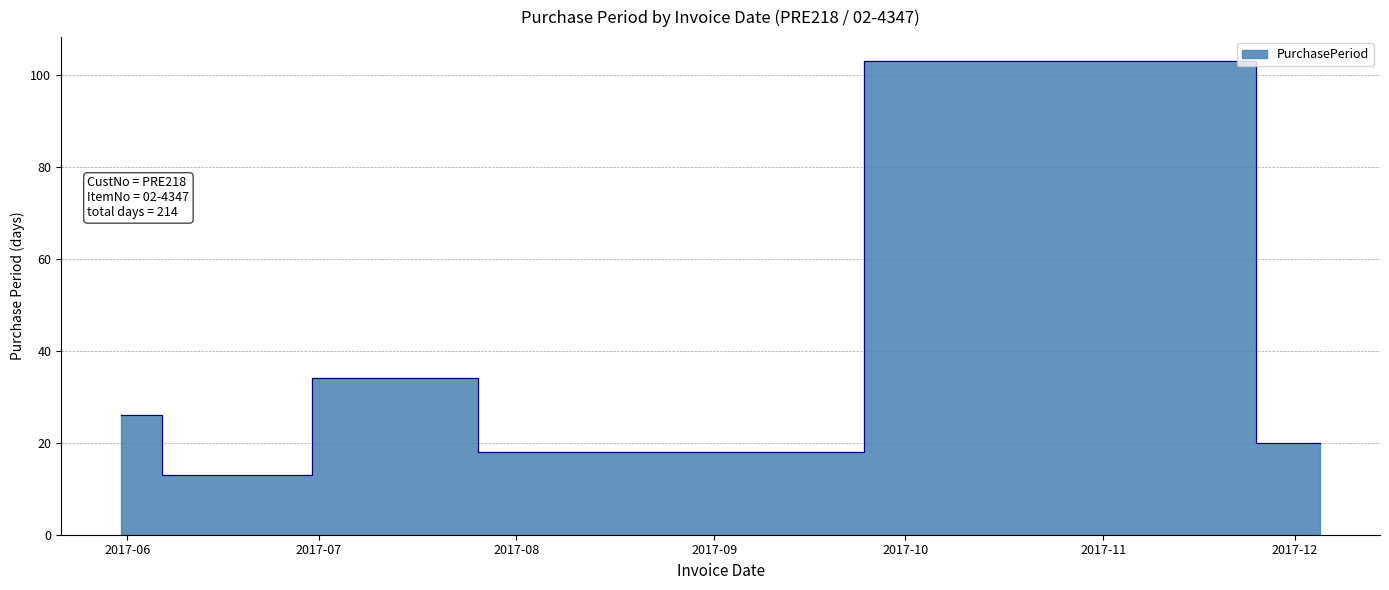

At which category does the data reach its first local valley?

2017-06-13